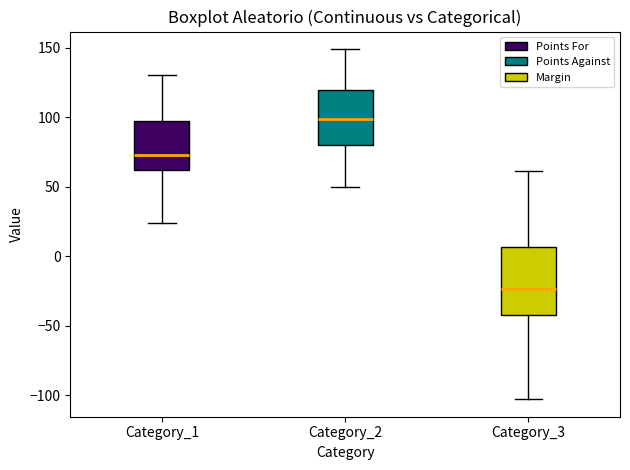

Reading left to right, read every box against the y-axis: the position of its median line, the range the box covers, and the ends of its whiskers. The values are not printed on the chart, so give them approximately, as read against the axis.

Category_1: median 75, box 60 to 95, whiskers 25 to 130
Category_2: median 100, box 80 to 120, whiskers 50 to 150
Category_3: median -25, box -40 to 5, whiskers -105 to 60